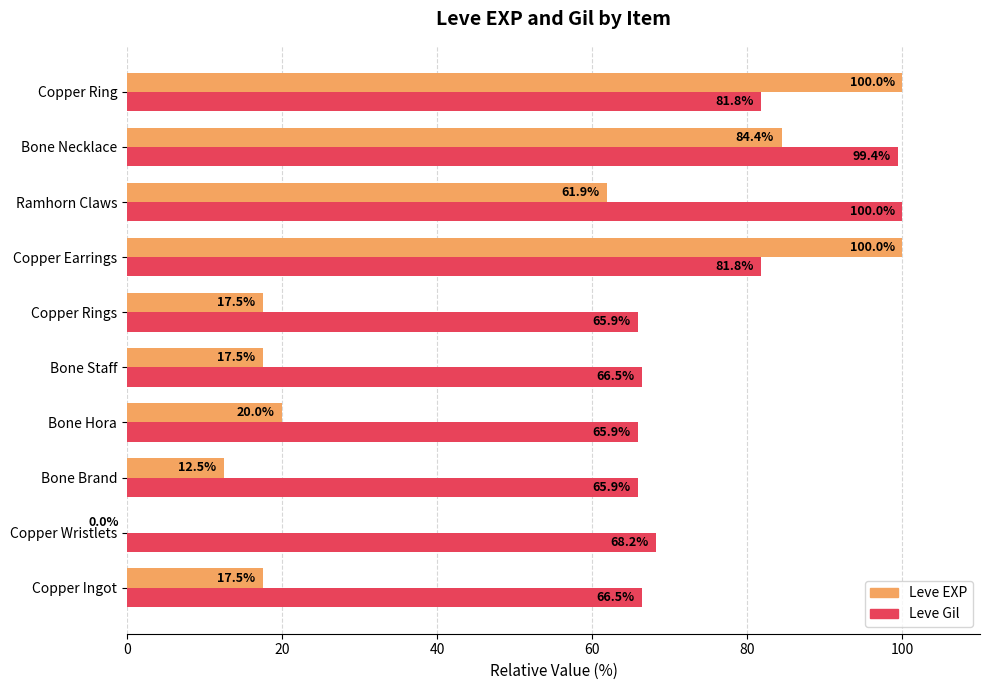

At which category is the sum across all series the highest?

Bone Necklace